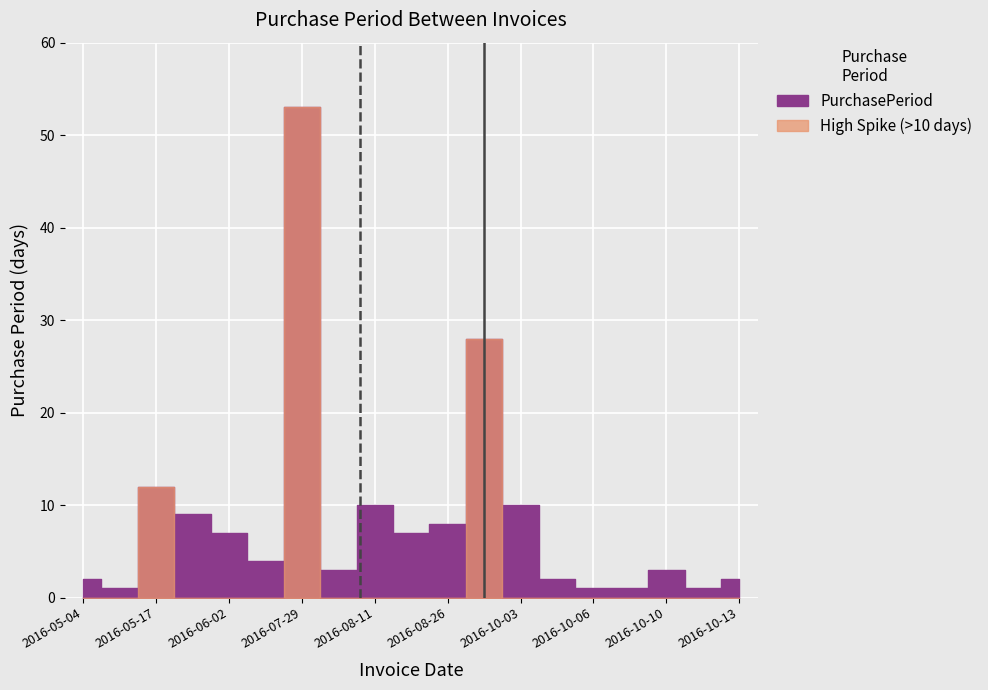

At which category does the chart reach its peak across all series?

2016-07-29